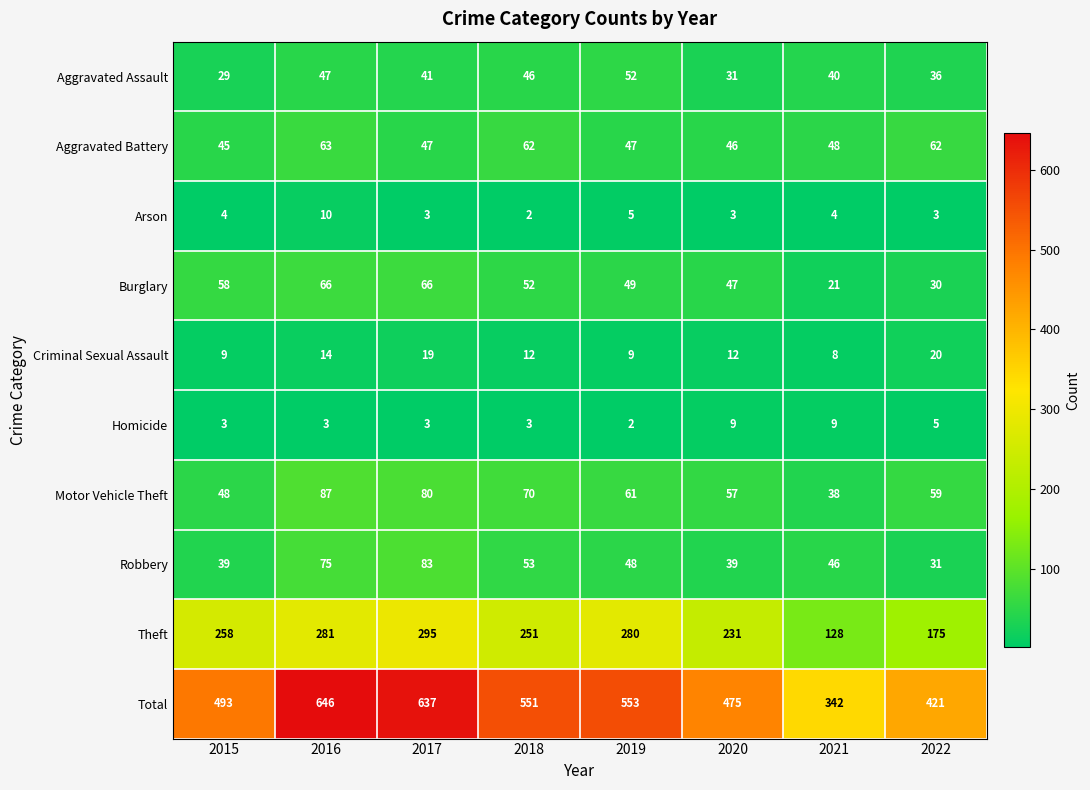

What is the maximum value shown in the chart?

646